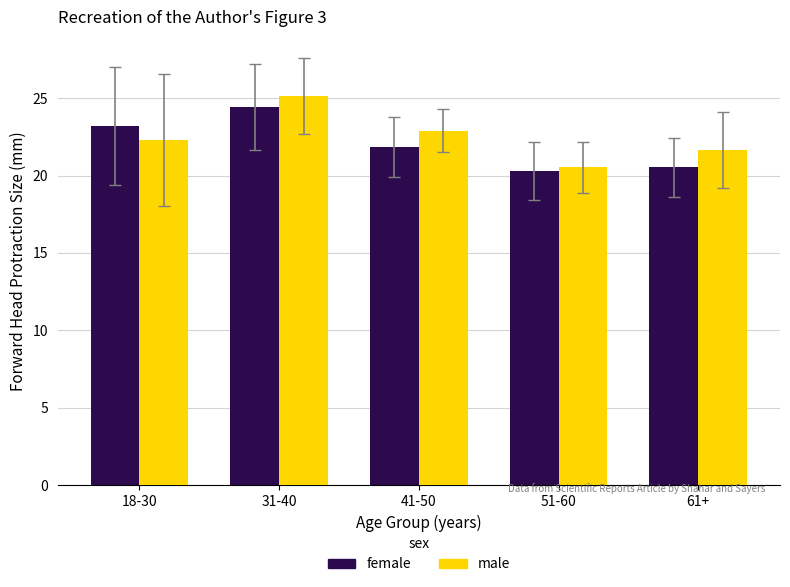

What is the approximate value of male at 31-40?

25.1